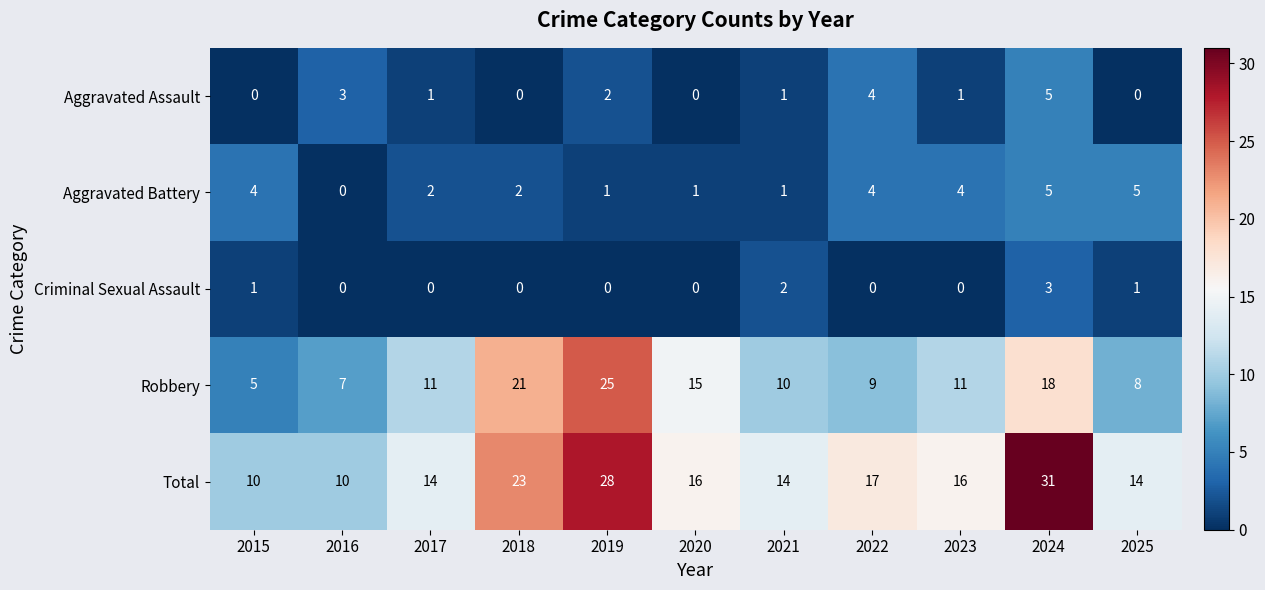

Where does the Total series first go above 16?

2018